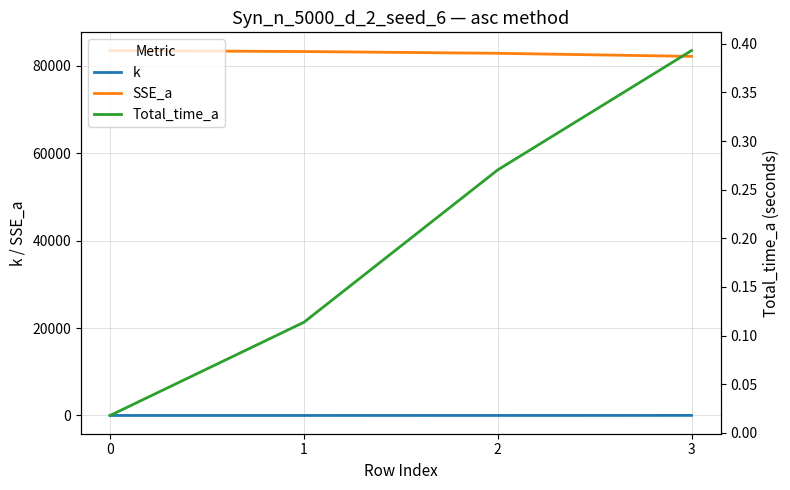

Is this an area chart (filled region under the line)?

No